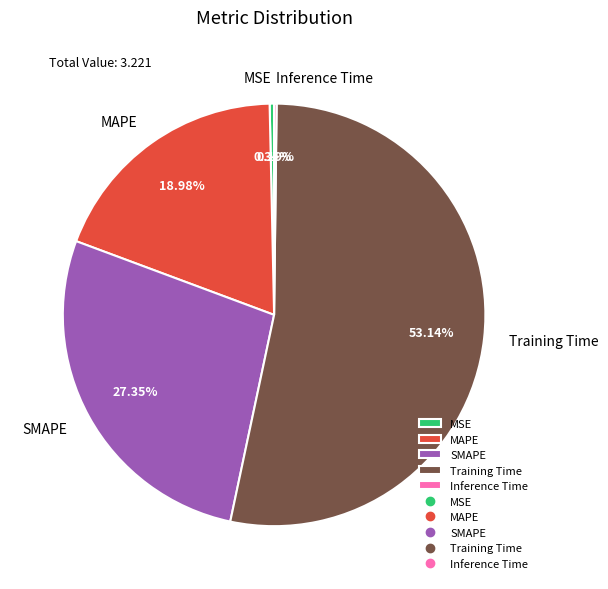

What is the largest slice in the pie chart?

Training Time